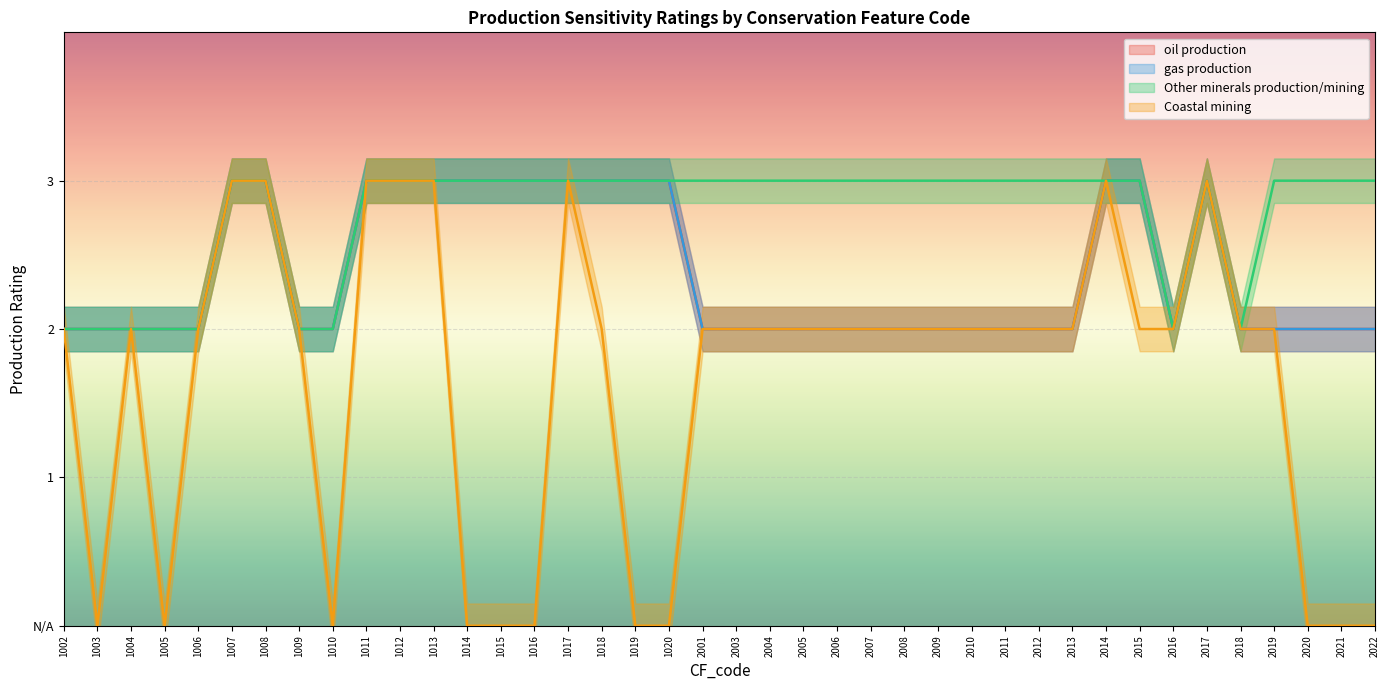

How many series are shown in this chart?

4